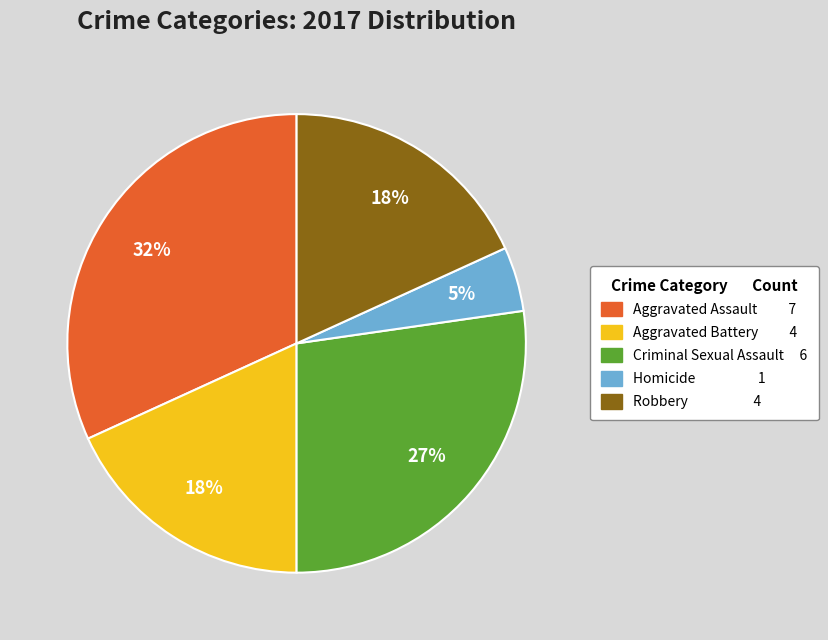

How many segments does this pie chart have?

5